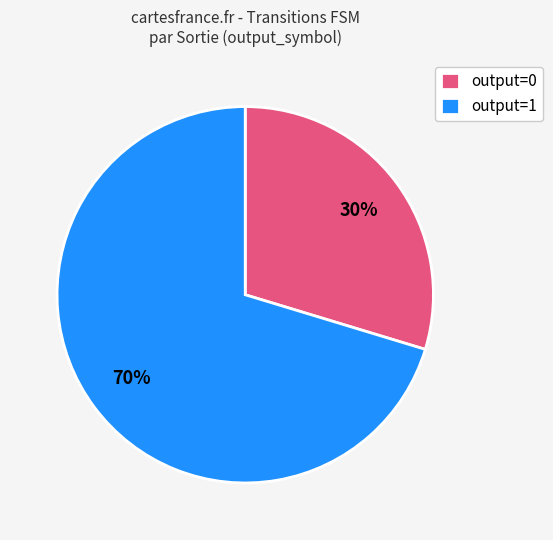

How many segments does this pie chart have?

2